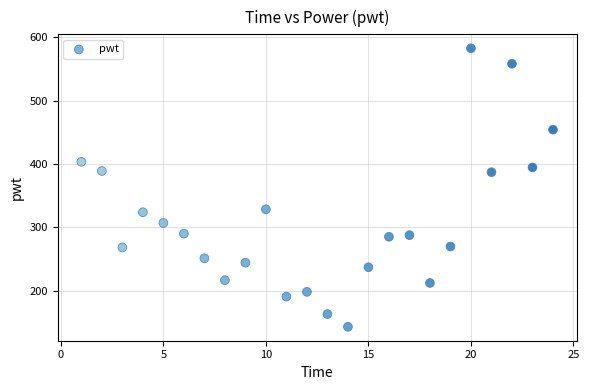

What is the range of Y values (max minus min)?

439.4